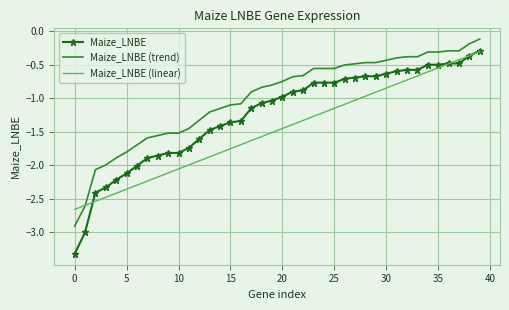

What is the smallest value displayed?

-3.3